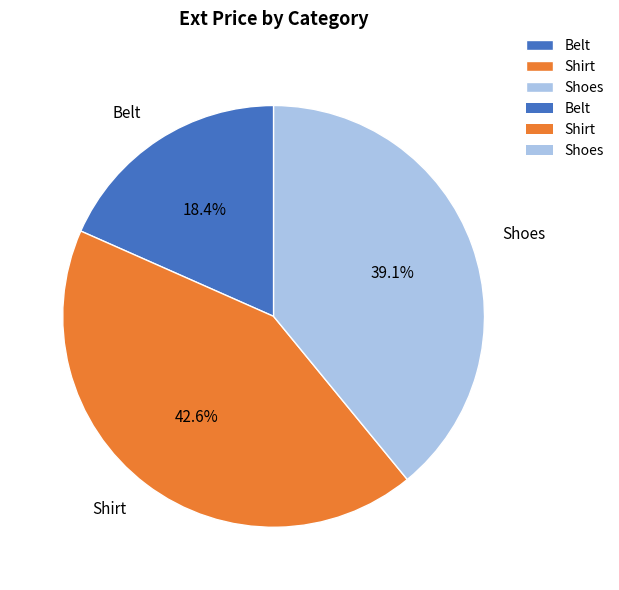

True or false: Belt accounts for 18% of the total.

True